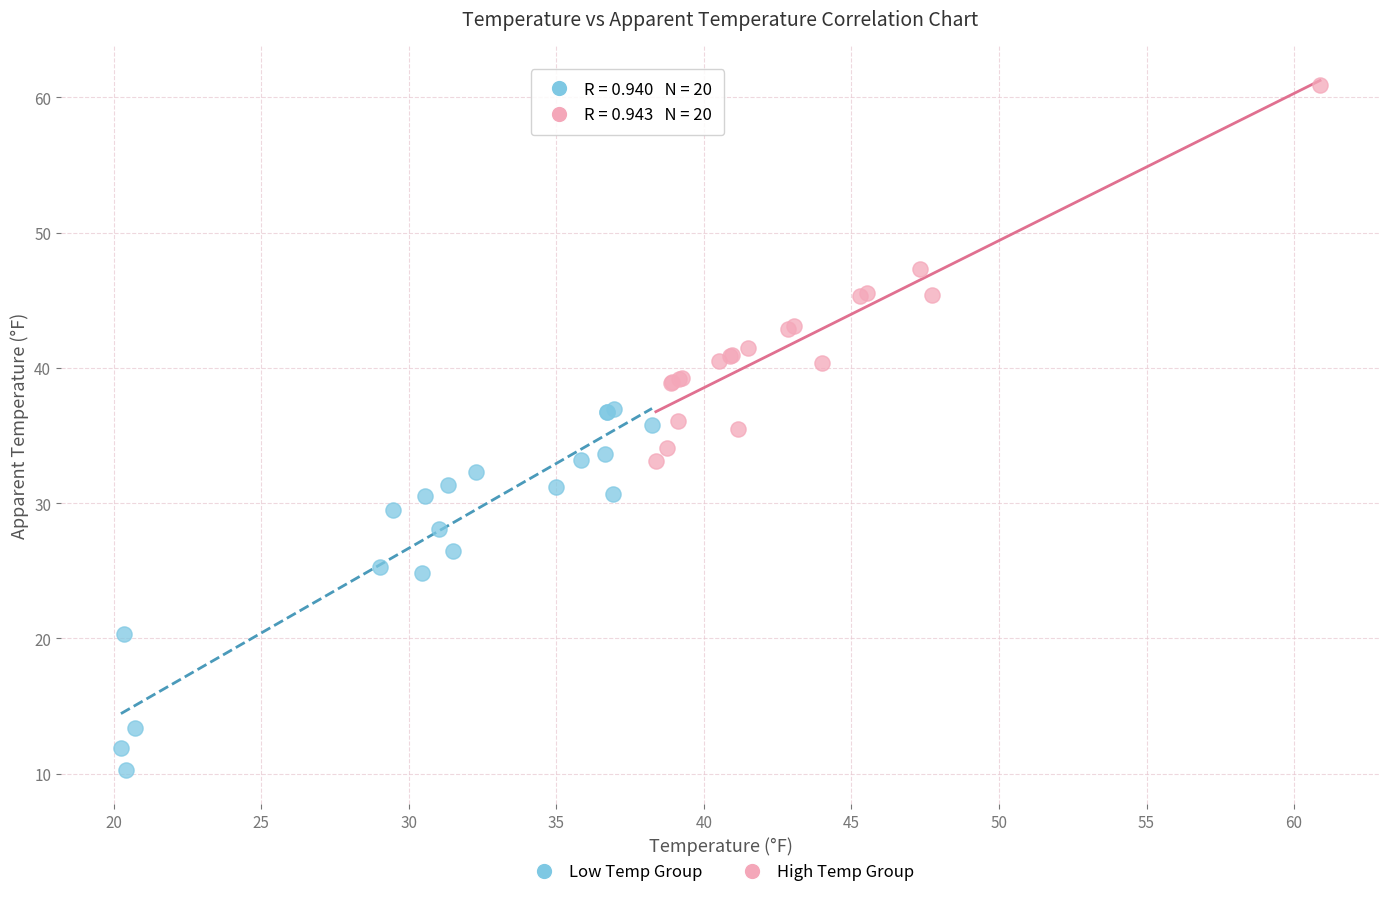

Which series contains the lowest Y value?

Low Temp Group